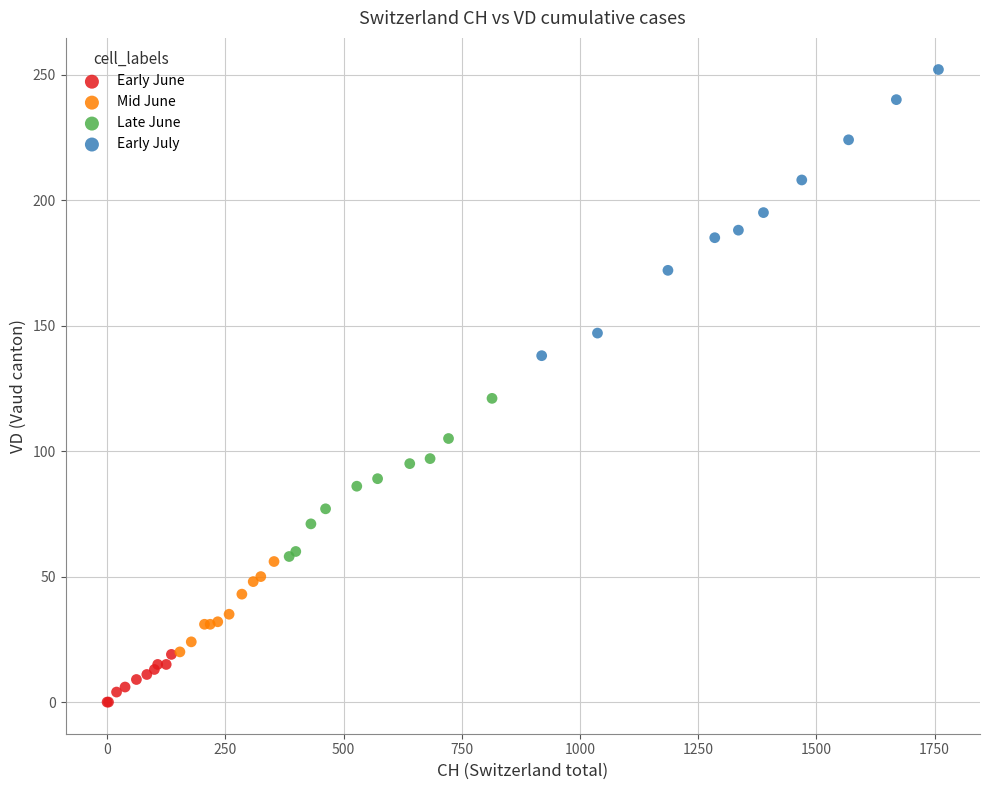

Which series contains the lowest Y value?

Early June